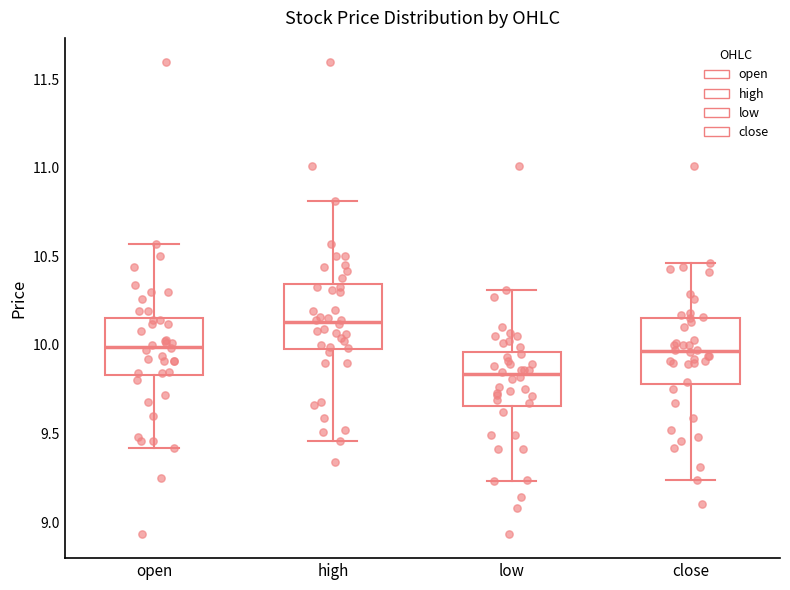

Reading left to right, transcribe this box plot: for each box, give where its median line is, the range the box spans, and where its two whiskers end, as read against the y-axis. The values are not printed on the chart, so give them approximately, as read against the axis.

open: median 10.00, box 9.85 to 10.15, whiskers 9.40 to 10.55
high: median 10.15, box 10.00 to 10.35, whiskers 9.45 to 10.80
low: median 9.85, box 9.65 to 9.95, whiskers 9.25 to 10.30
close: median 9.95, box 9.80 to 10.15, whiskers 9.25 to 10.45